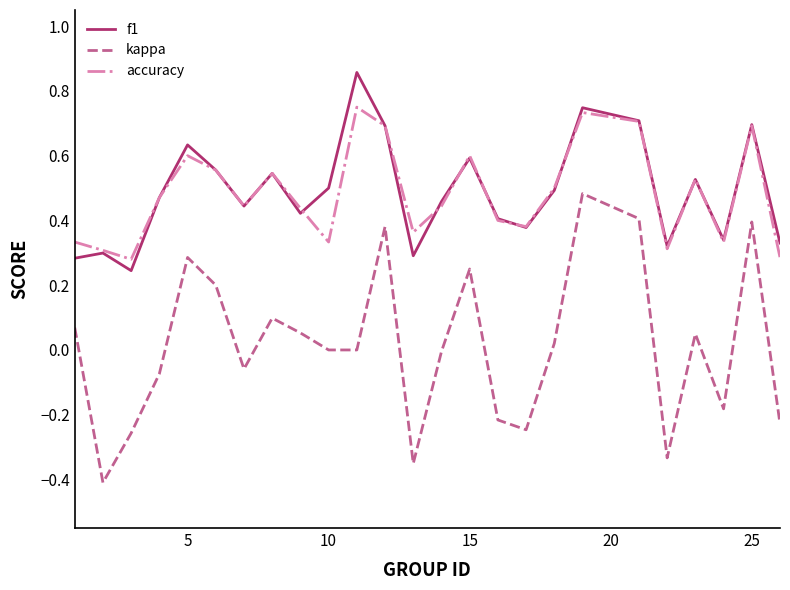

True or false: f1 and kappa intersect in this chart.

False